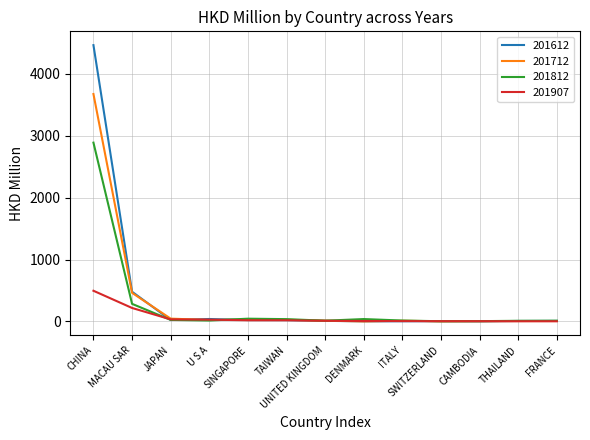

What is the sum of all 201907 values?

845.2